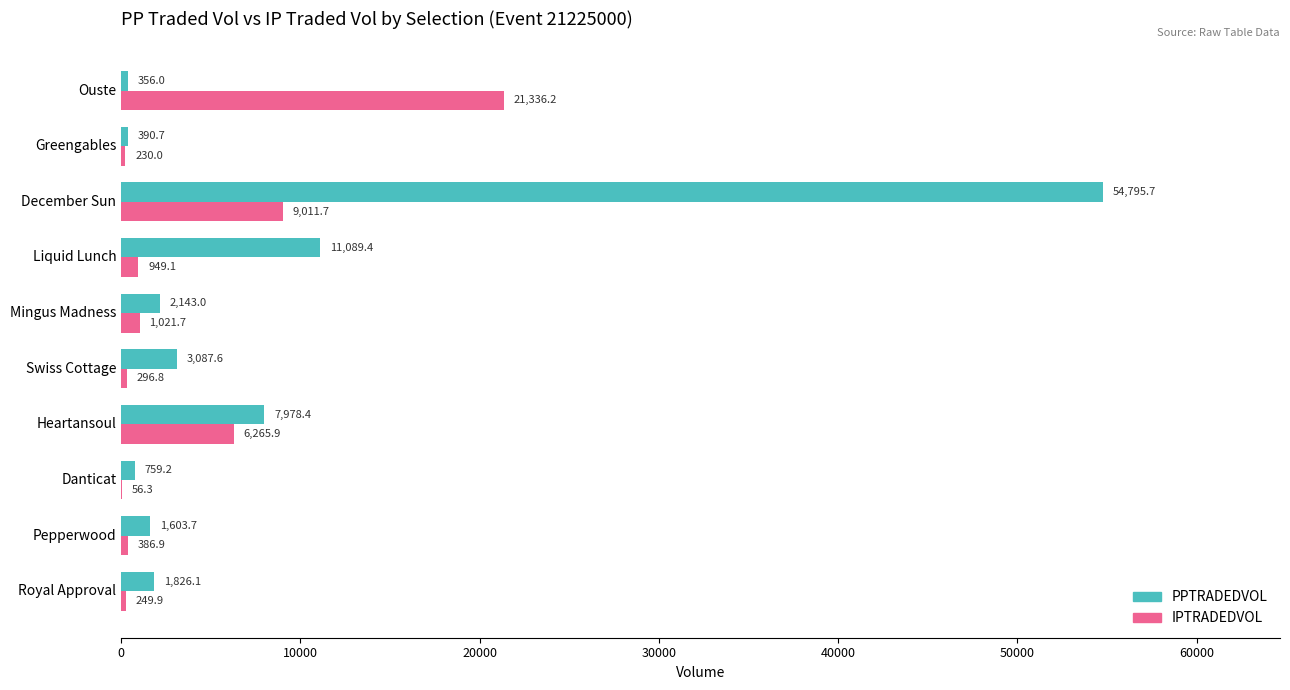

At which category does the chart reach its peak across all series?

December Sun